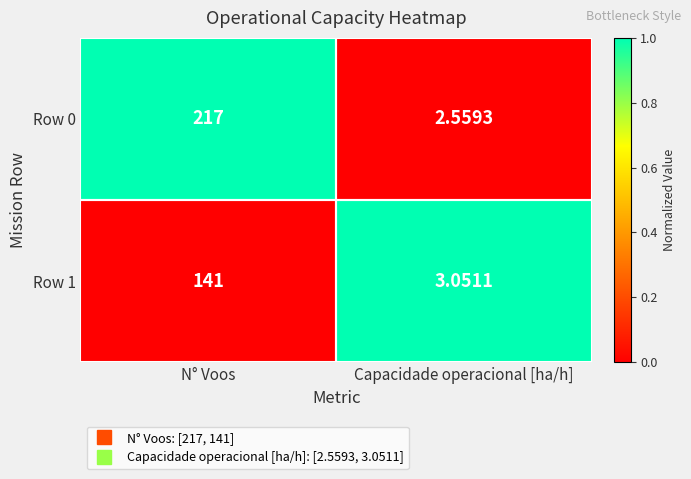

Which category has the lowest value across all series?

Capacidade operacional [ha/h]